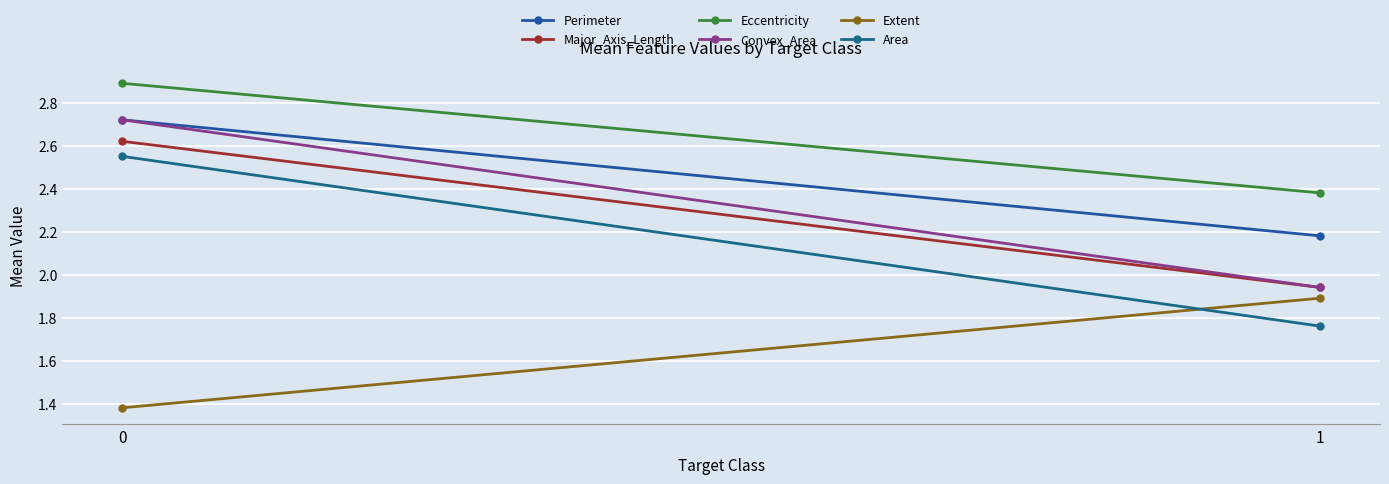

At how many categories does at least one series exceed 1?

2